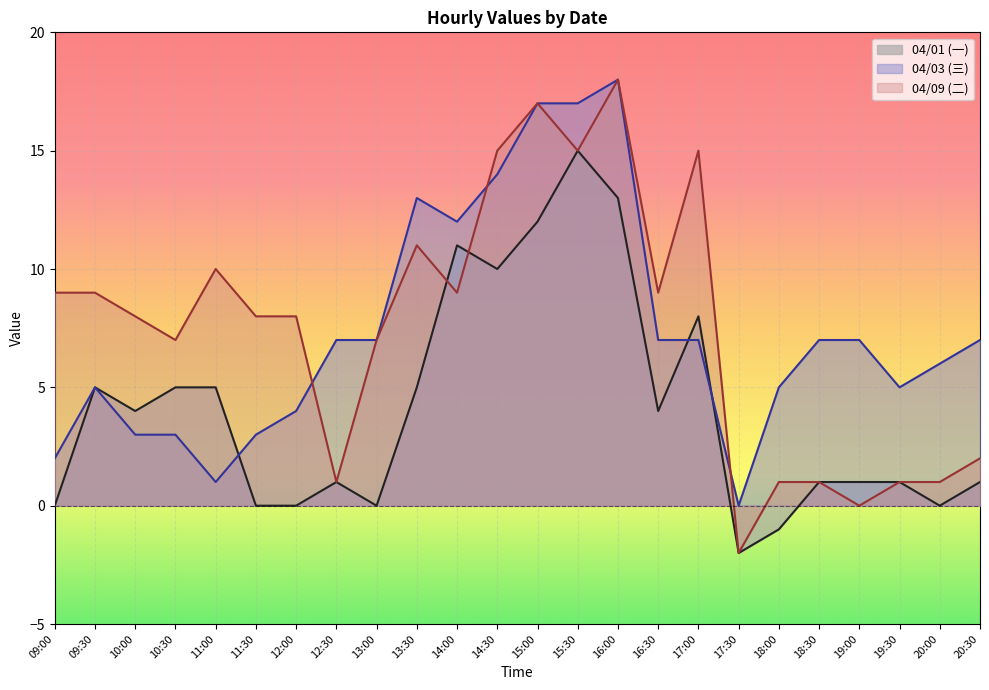

What are all the series names shown in the legend?

04/01 (一), 04/03 (三), 04/09 (二)